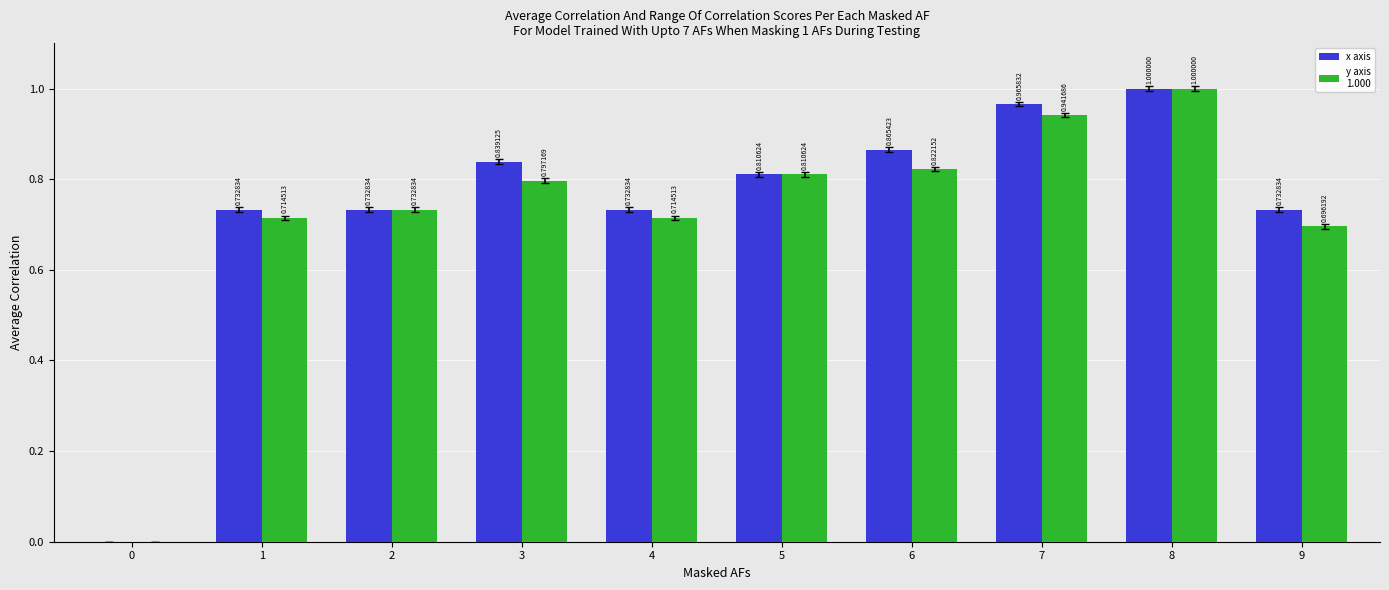

What is the total value across all series at 8?

2.0